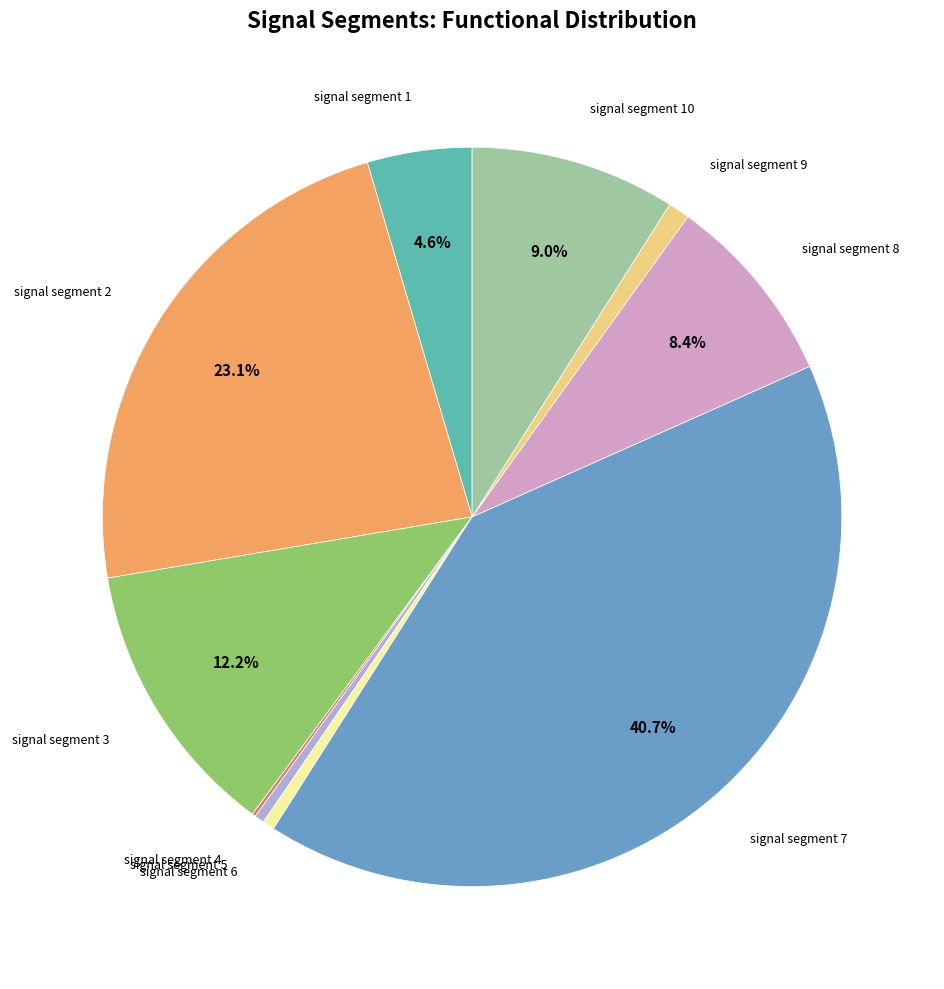

Is there a majority slice in this chart?

No